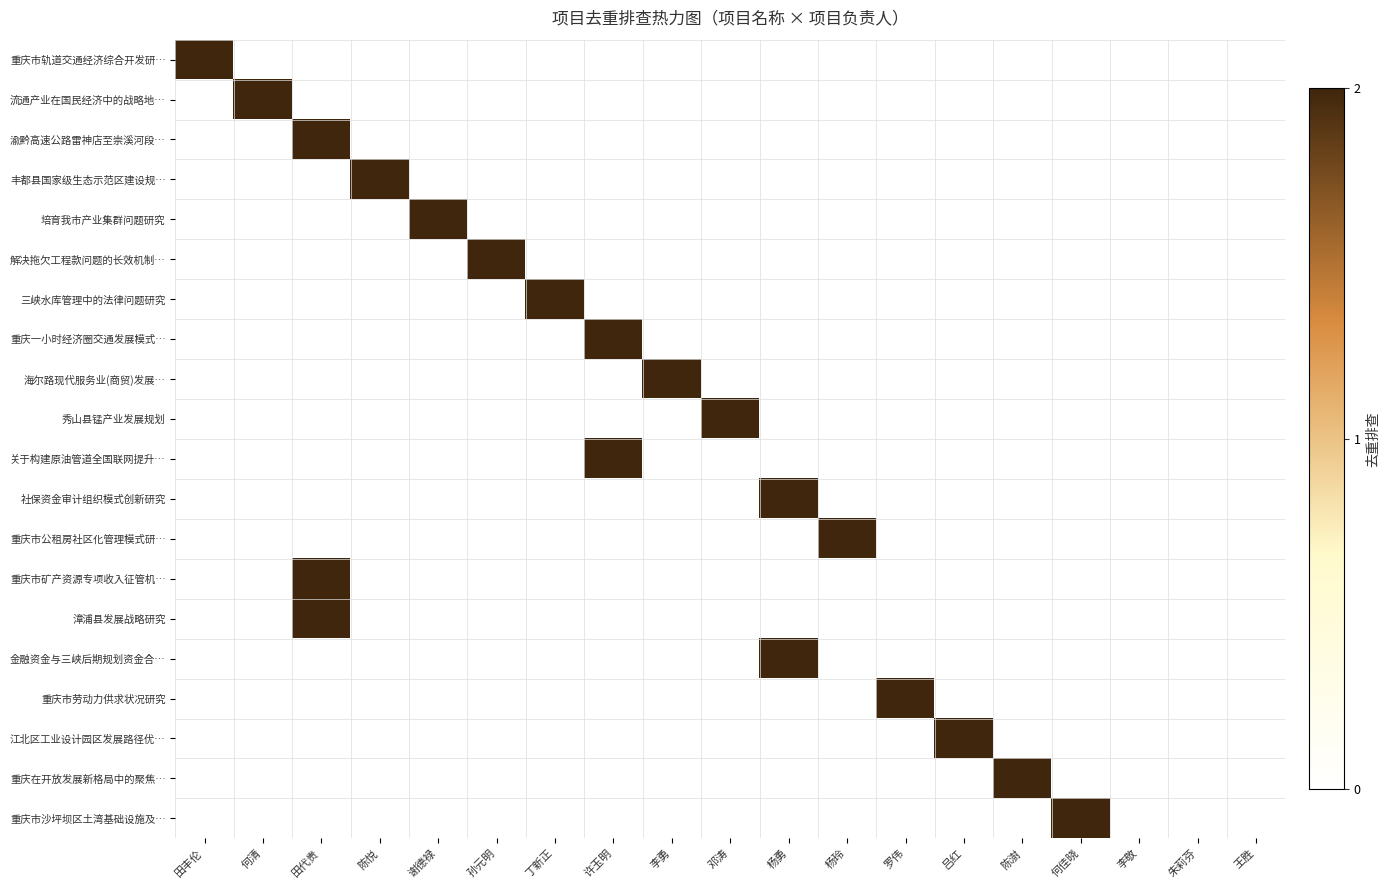

At which category is the sum across all series the highest?

田代贵